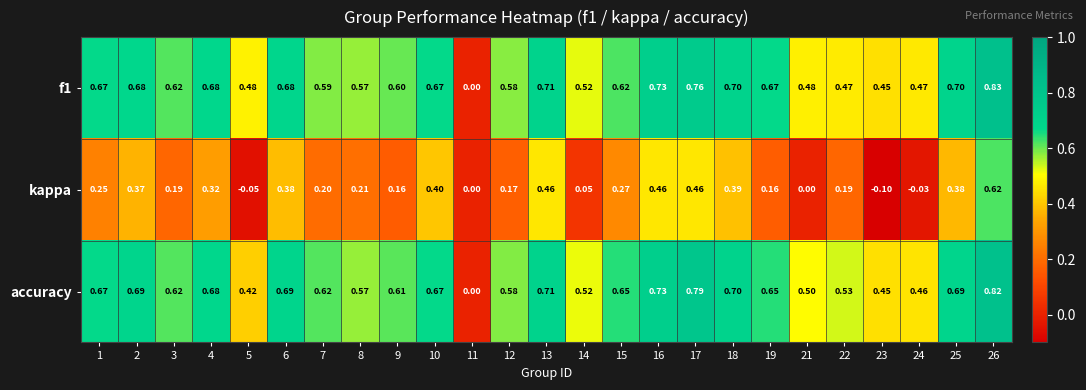

Which series changed the most between 3 and 21?

kappa